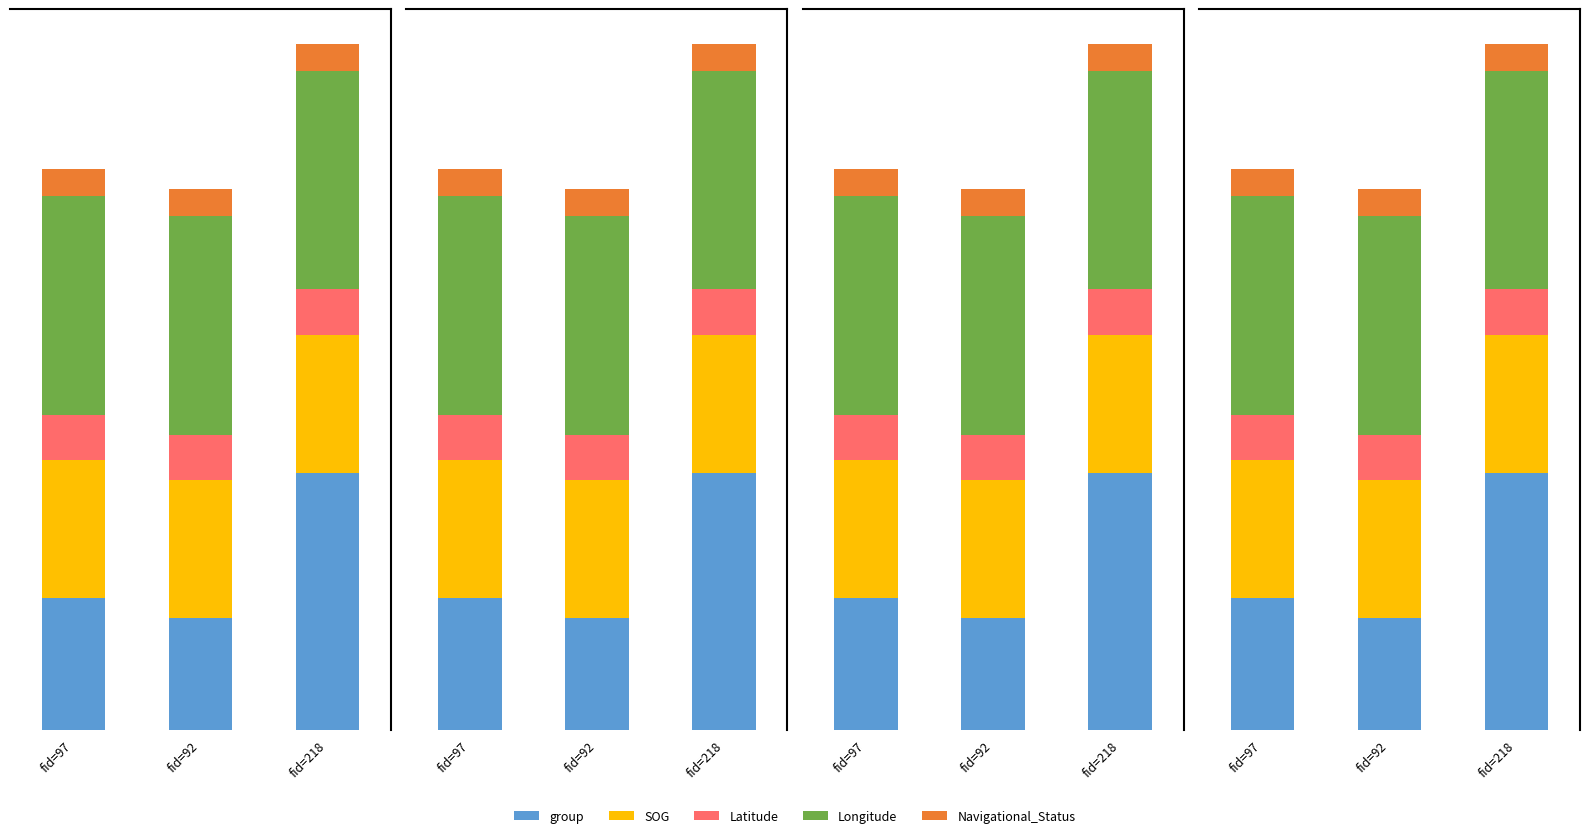

At which label is Longitude closest to 30?

fid=97